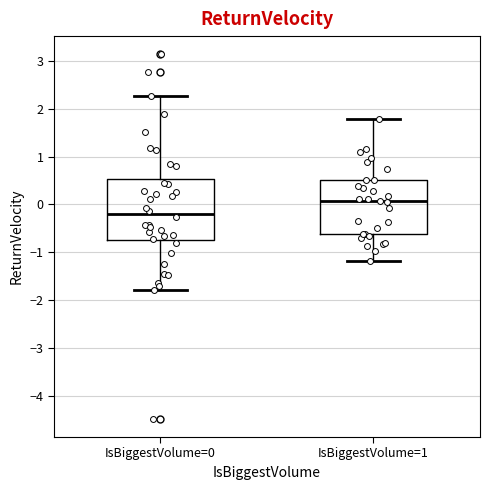

Where does the median line of the box for IsBiggestVolume=1 sit on the y-axis? The values are not printed on the chart, so give them approximately, as read against the axis.

0.1